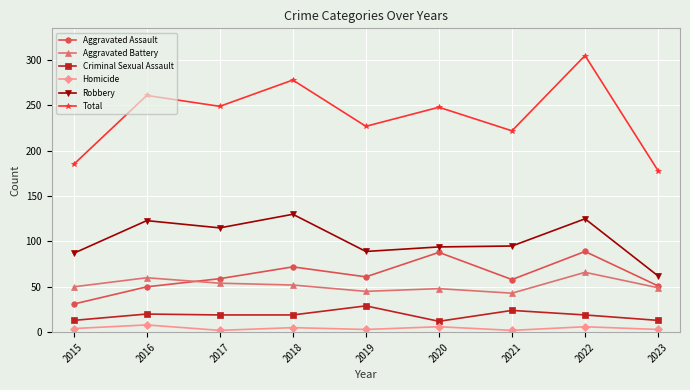

What is the average value of the Robbery series?

102